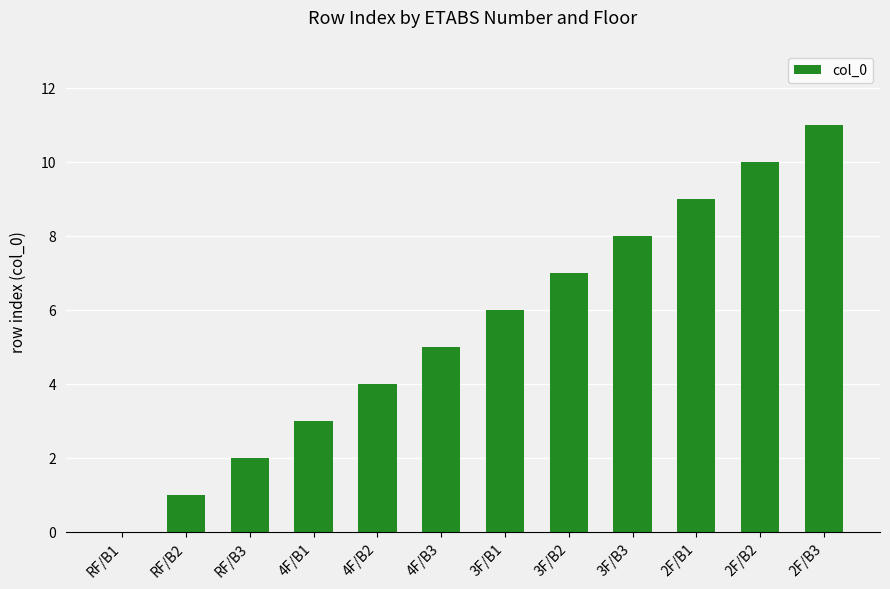

True or false: the data shows 4 at 3F/B2.

False